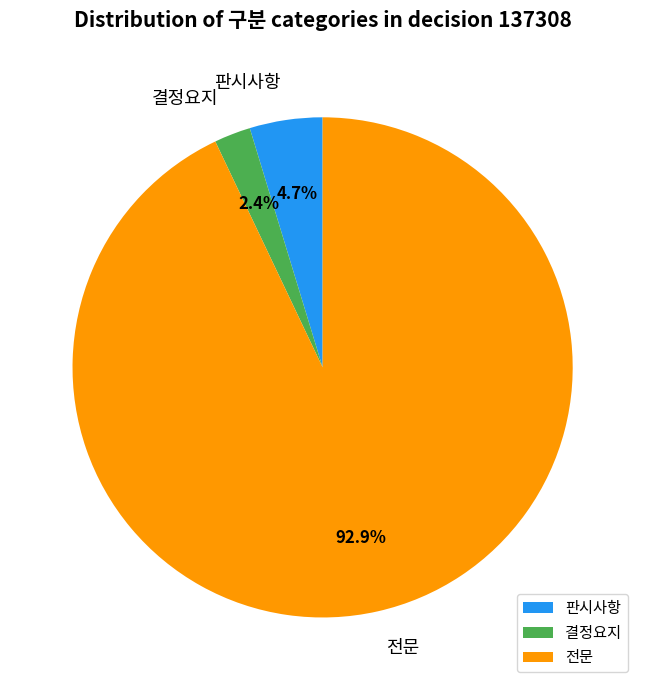

Rank the categories by value from highest to lowest.

전문, 판시사항, 결정요지